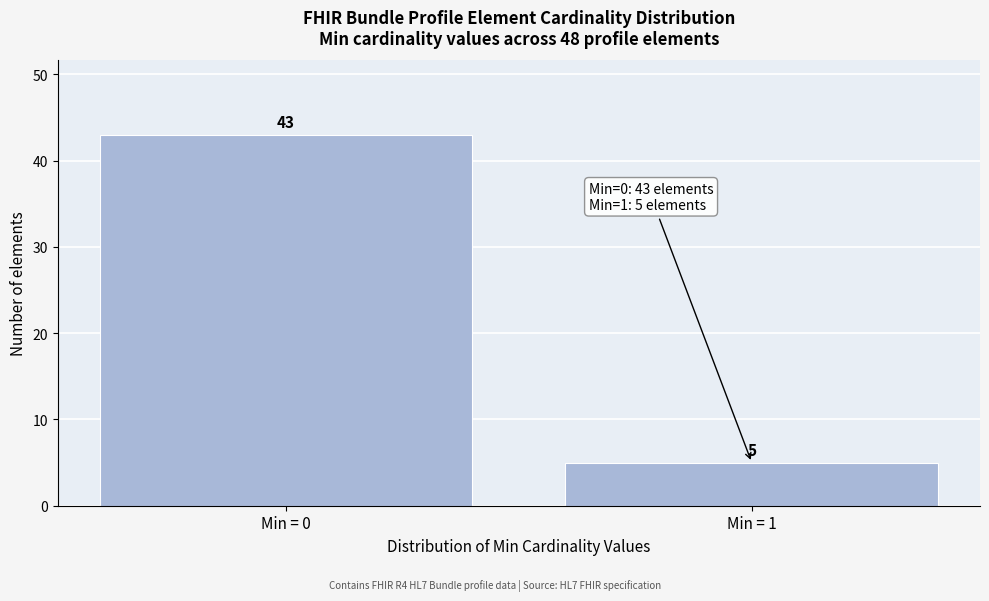

Reading left to right, list all the values displayed in this chart.

Min = 0=43	Min = 1=5